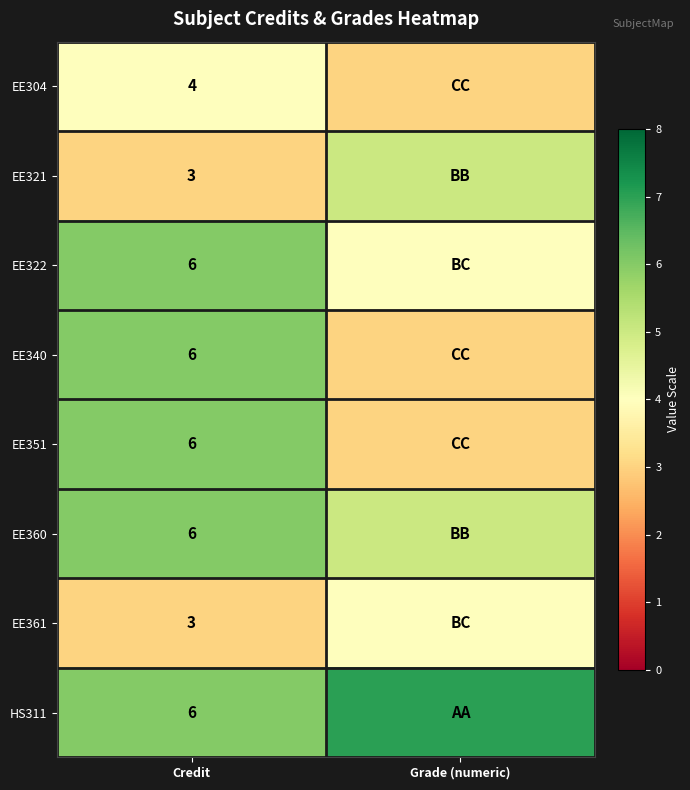

Count the number of categories in the chart.

2